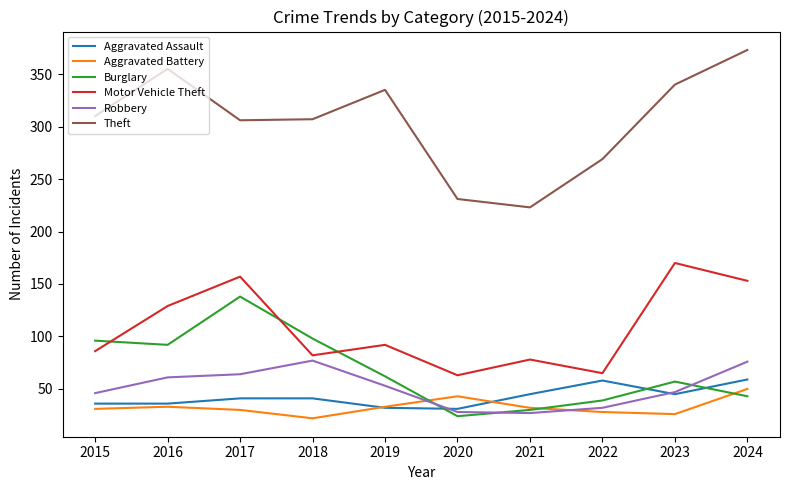

The value of Theft at 2020 is 231. True or false?

True